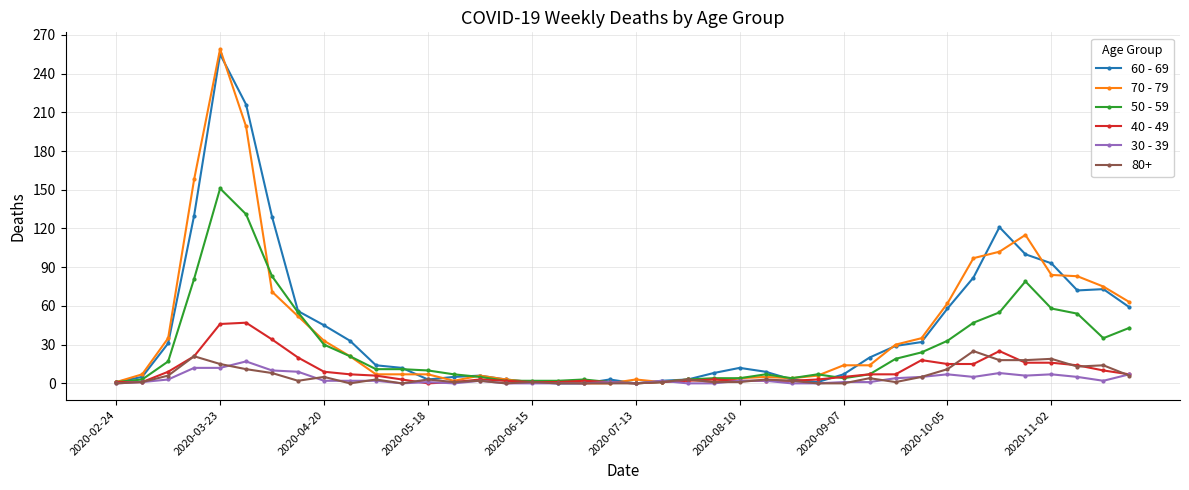

Which series has the widest spread of values?

70 - 79